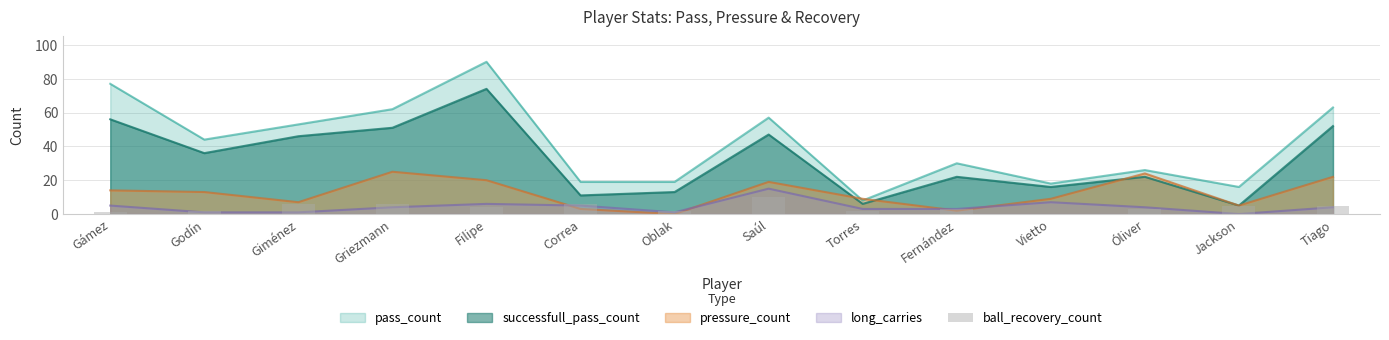

What is the value of the 6th bar from the left?

6